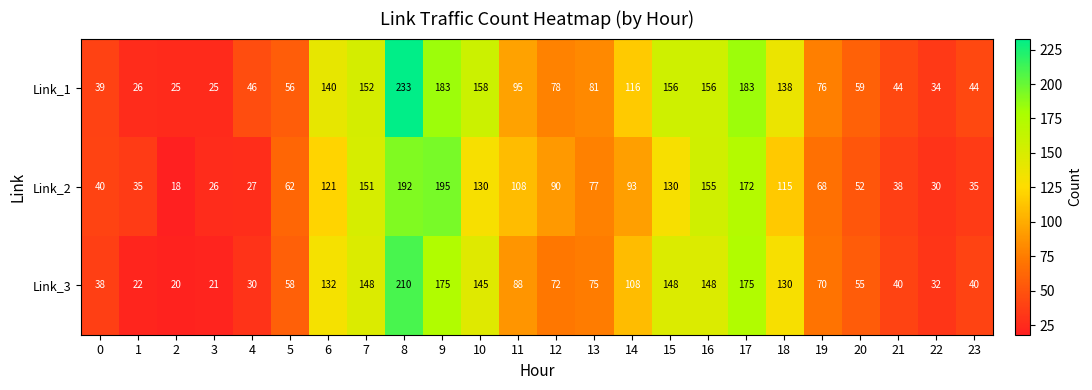

What is the sum of the Link_3 values at 17 and 7?

323